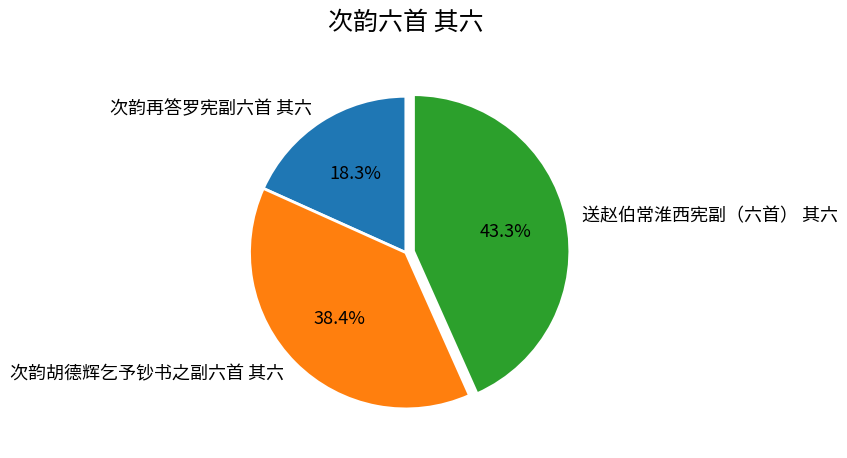

What percentage is the 次韵胡德辉乞予钞书之副六首 其六 slice, to the nearest percent?

38%